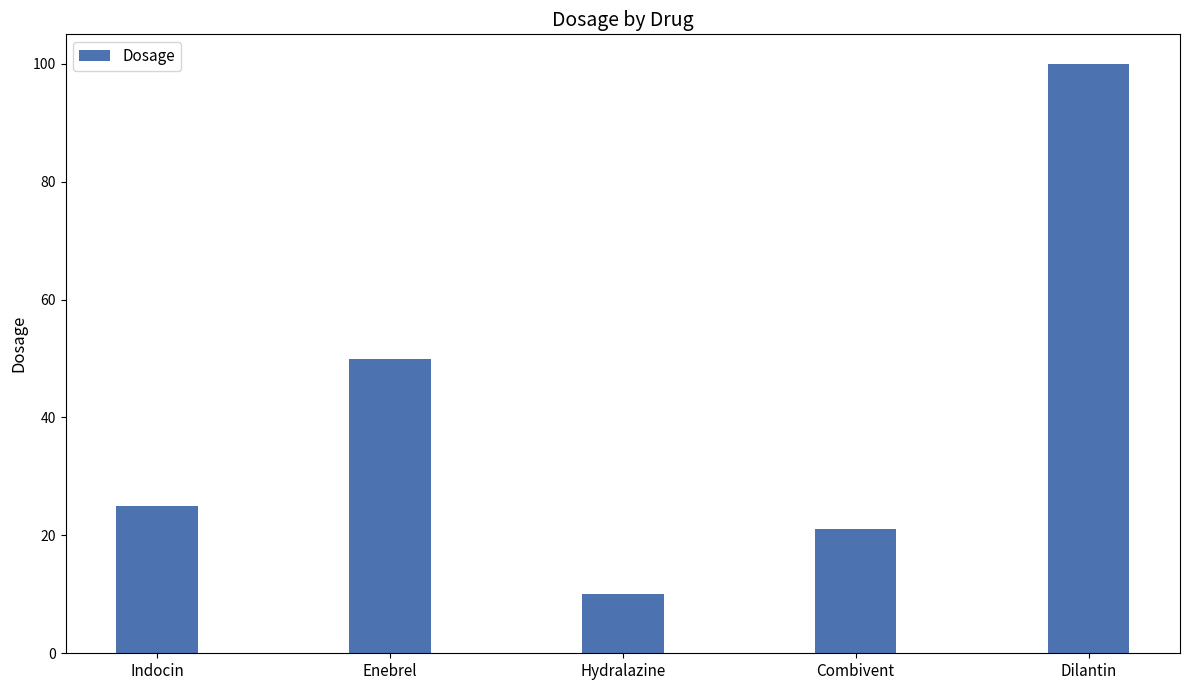

What is the average value?

41